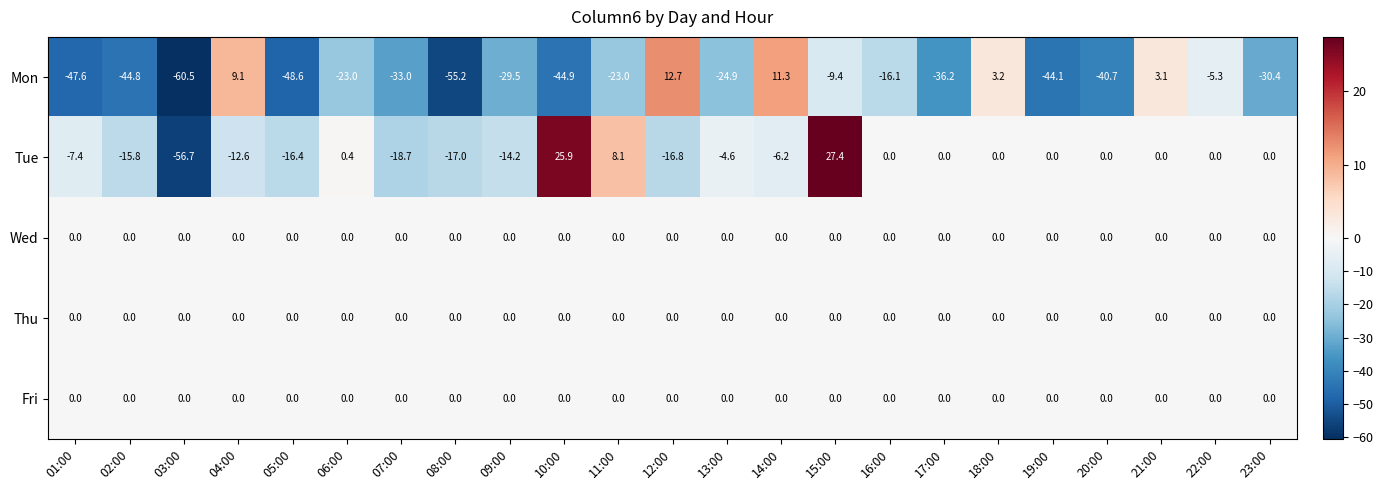

What is the difference between the maximum and minimum values in the Tue series?

84.1